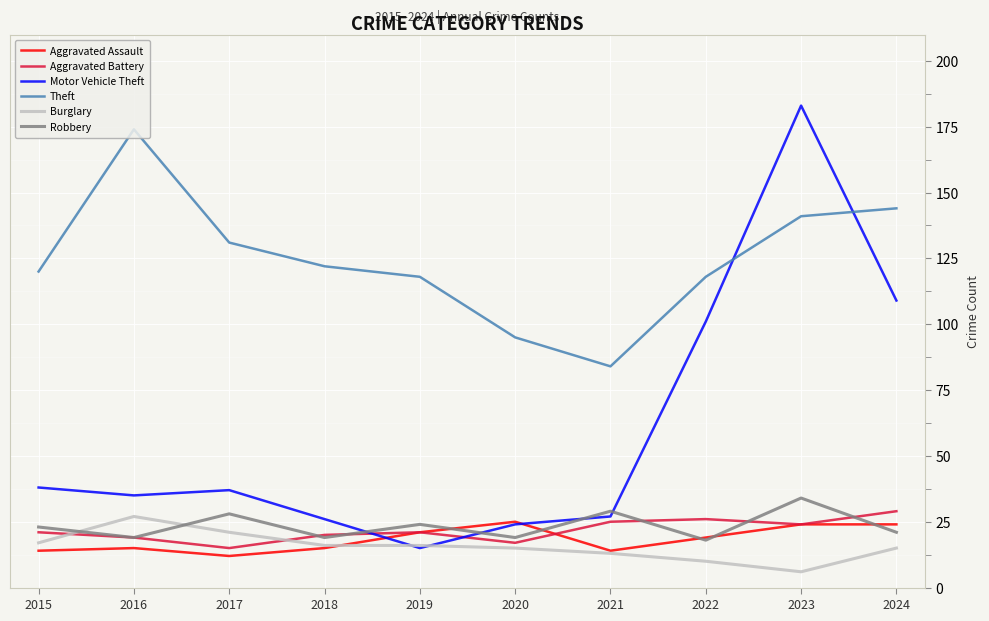

Reading left to right, extract all data points from this chart.

Aggravated Assault: 14	15	12	15	21	25	14	19	24	24
Aggravated Battery: 21	19	15	20	21	17	25	26	24	29
Motor Vehicle Theft: 38	35	37	26	15	24	27	101	183	109
Theft: 120	174	131	122	118	95	84	118	141	144
Burglary: 17	27	21	16	16	15	13	10	6	15
Robbery: 23	19	28	19	24	19	29	18	34	21